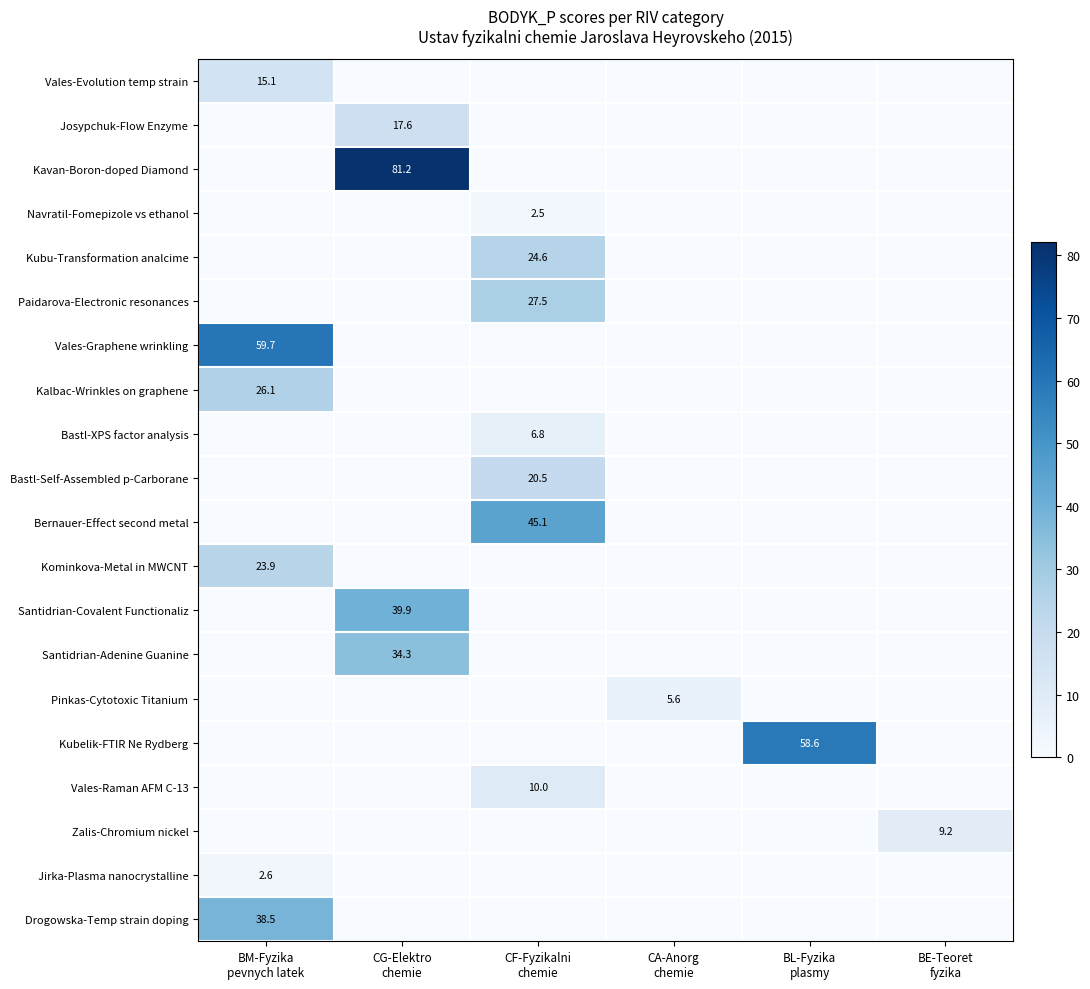

What is the highest value of the Kominkova-Metal in MWCNT series?

23.9